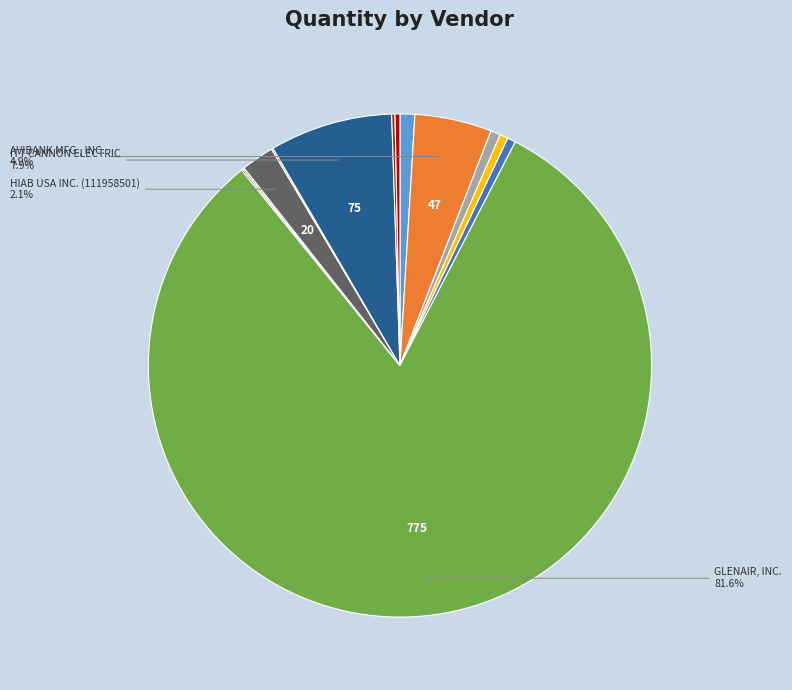

Count the number of slices in the pie.

13